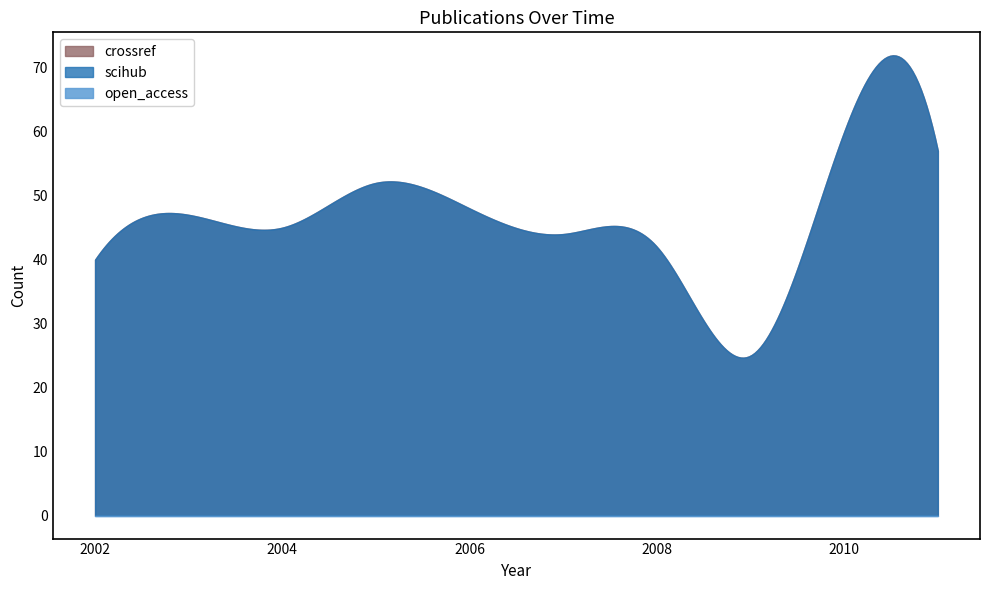

Which category has the lowest value across all series?

2002